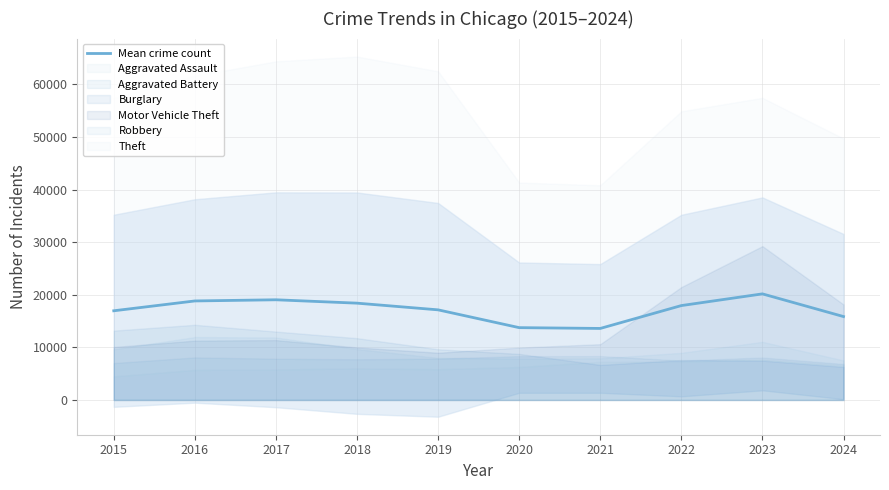

Is it true that the value at 2017 is 19047.5?

True